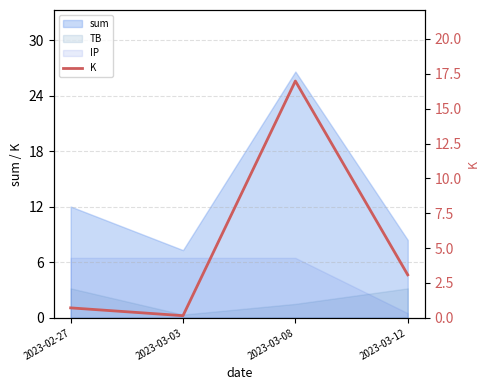

Reading right to left, list all the values displayed in this chart.

2023-03-12=3.1	2023-03-08=17.0	2023-03-03=0.2	2023-02-27=0.7